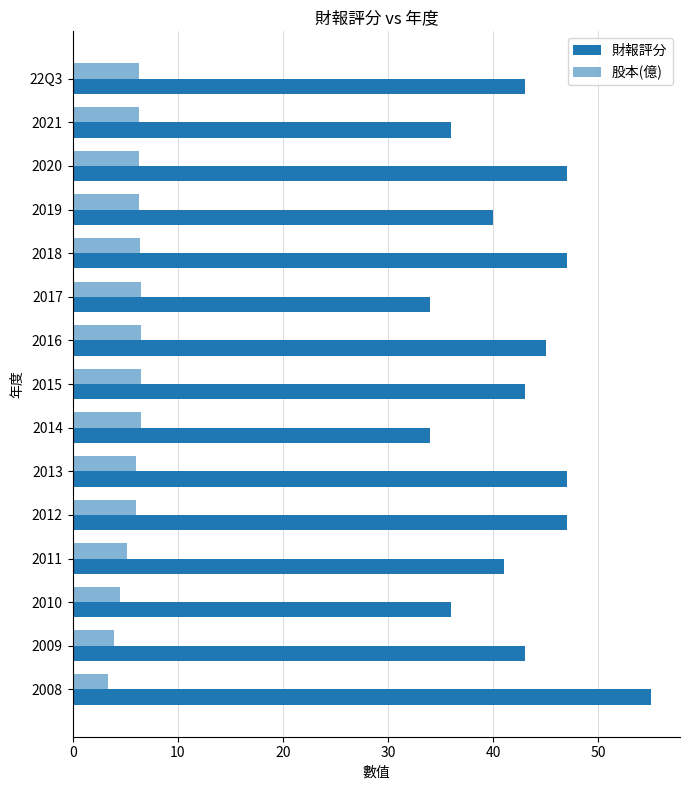

How many distinct data groups are displayed?

2